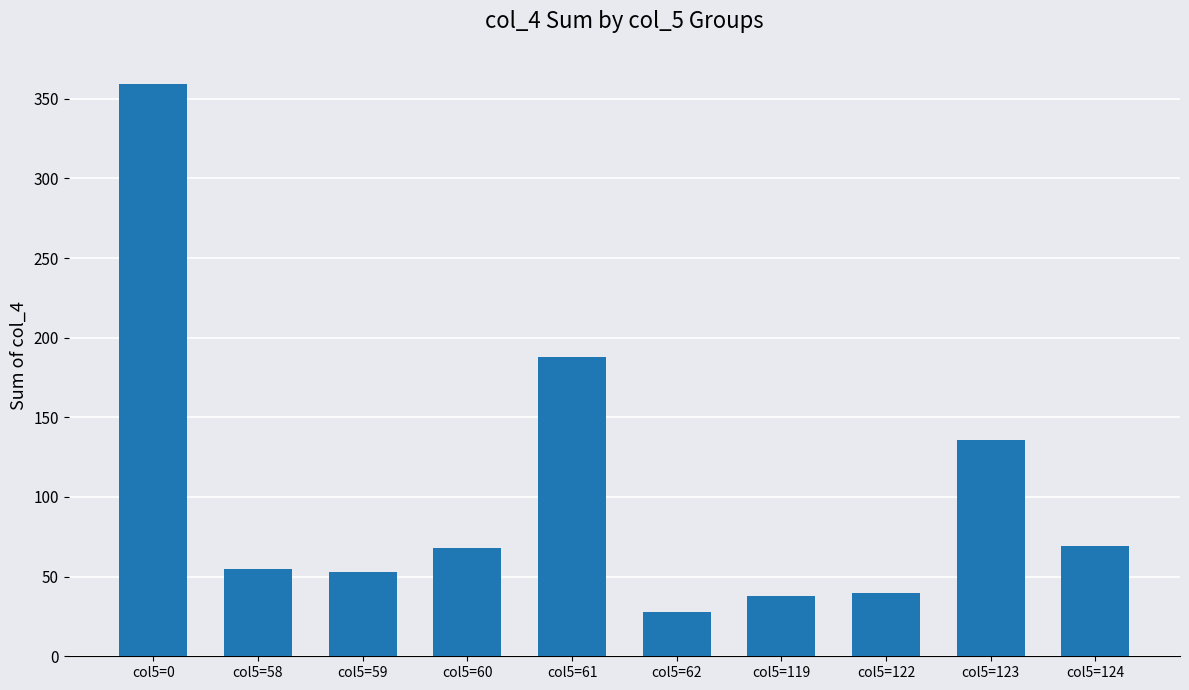

What is the greatest value displayed?

359